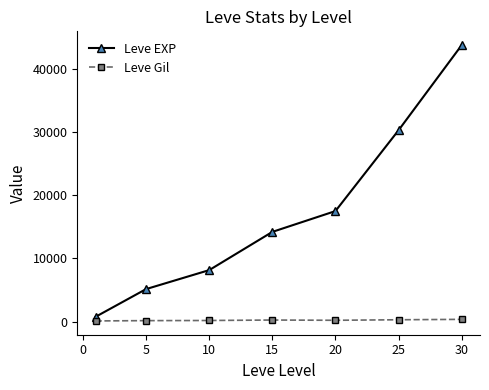

What is the difference between the maximum and minimum values in the Leve Gil series?

249.0